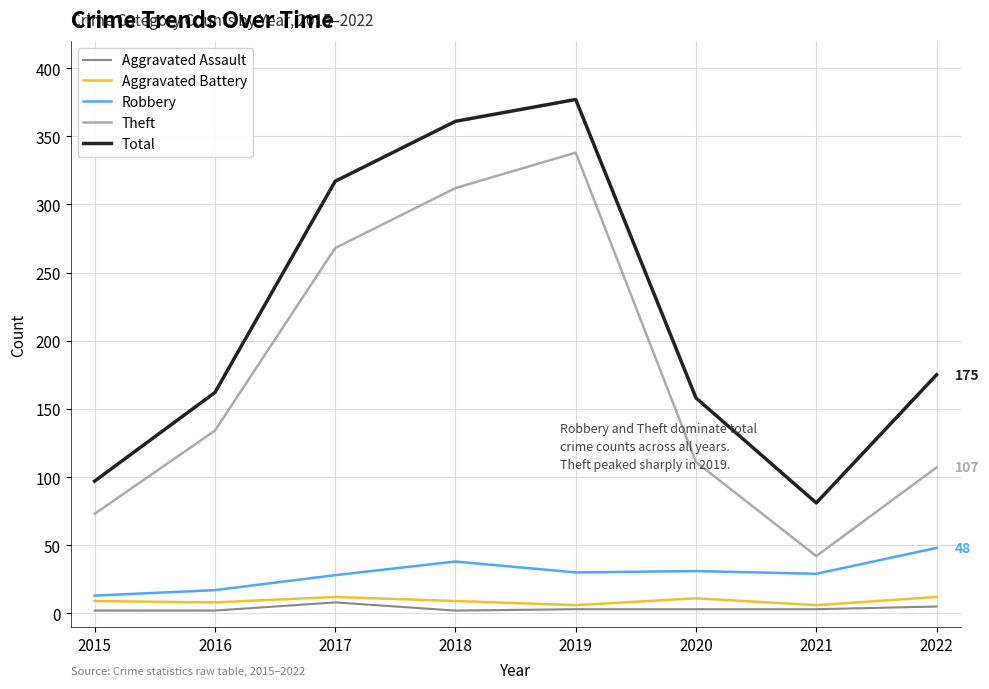

What is the minimum value shown in the chart?

2